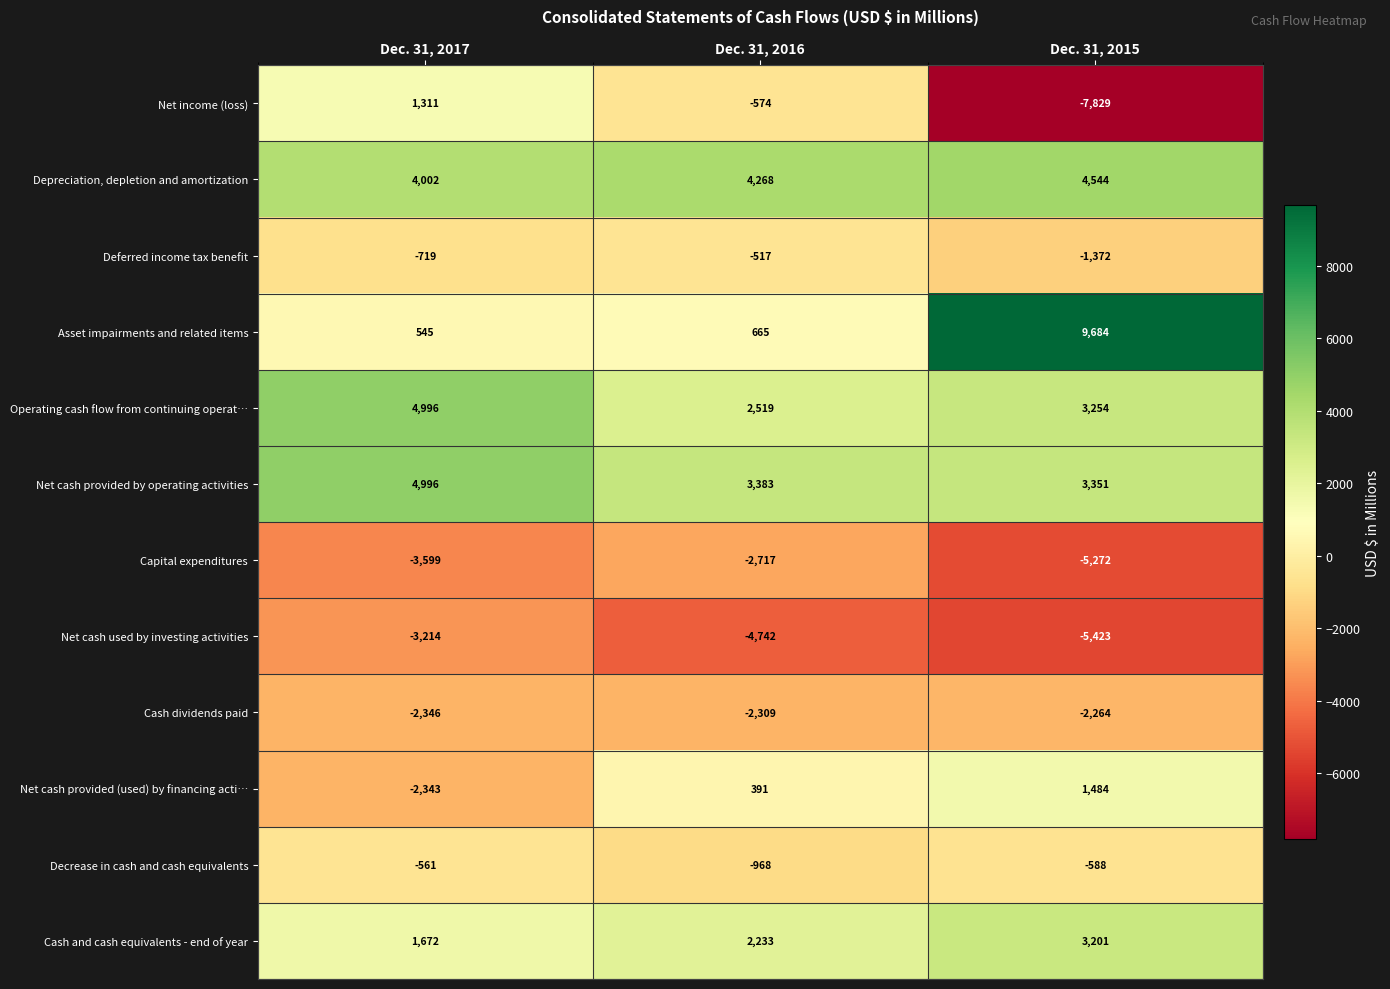

What is the sum of all Decrease in cash and cash equivalents values?

-2117